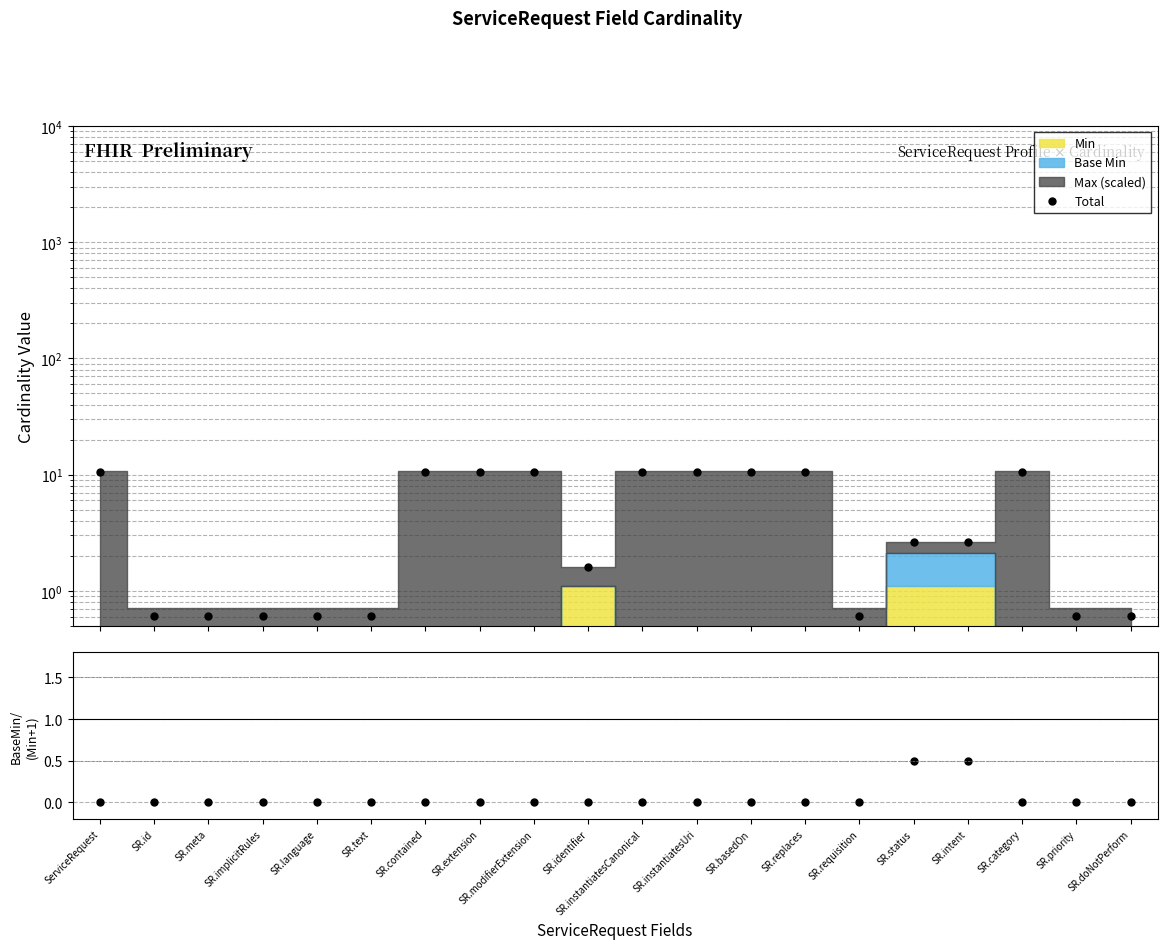

What is the sum of all values?

107.0